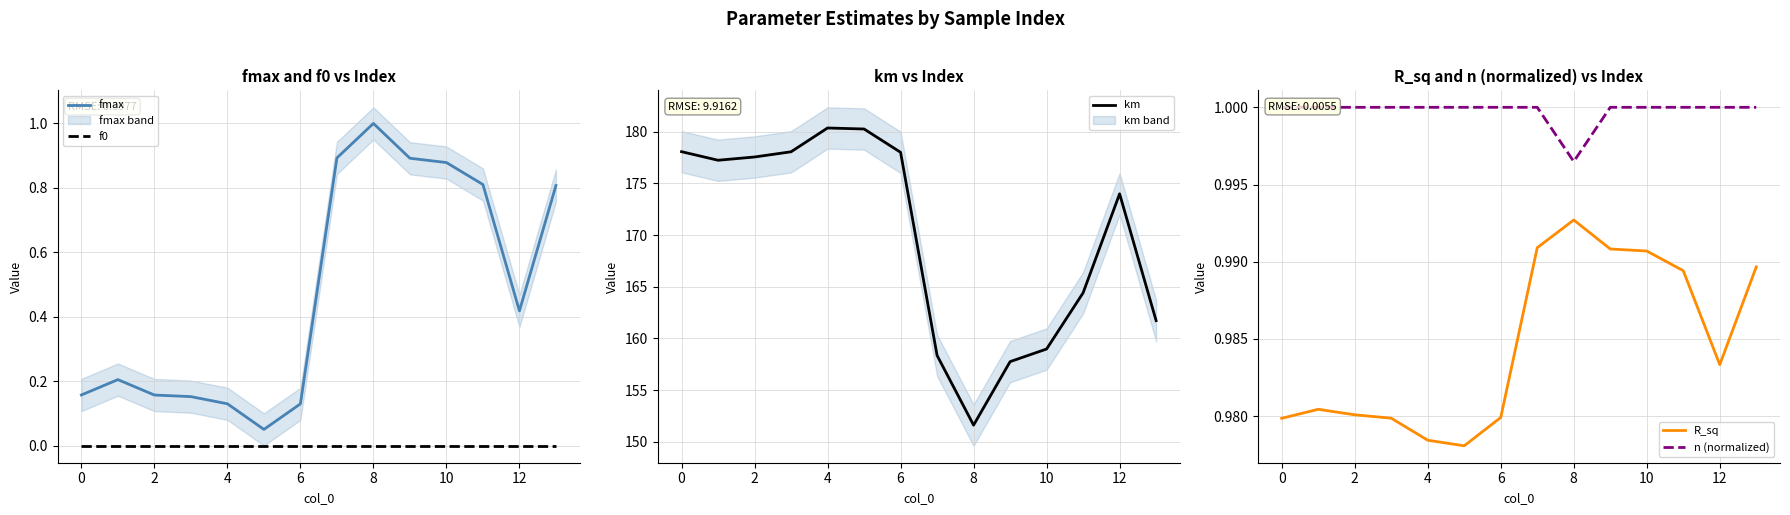

What is the label of the 1st point from the right?

13